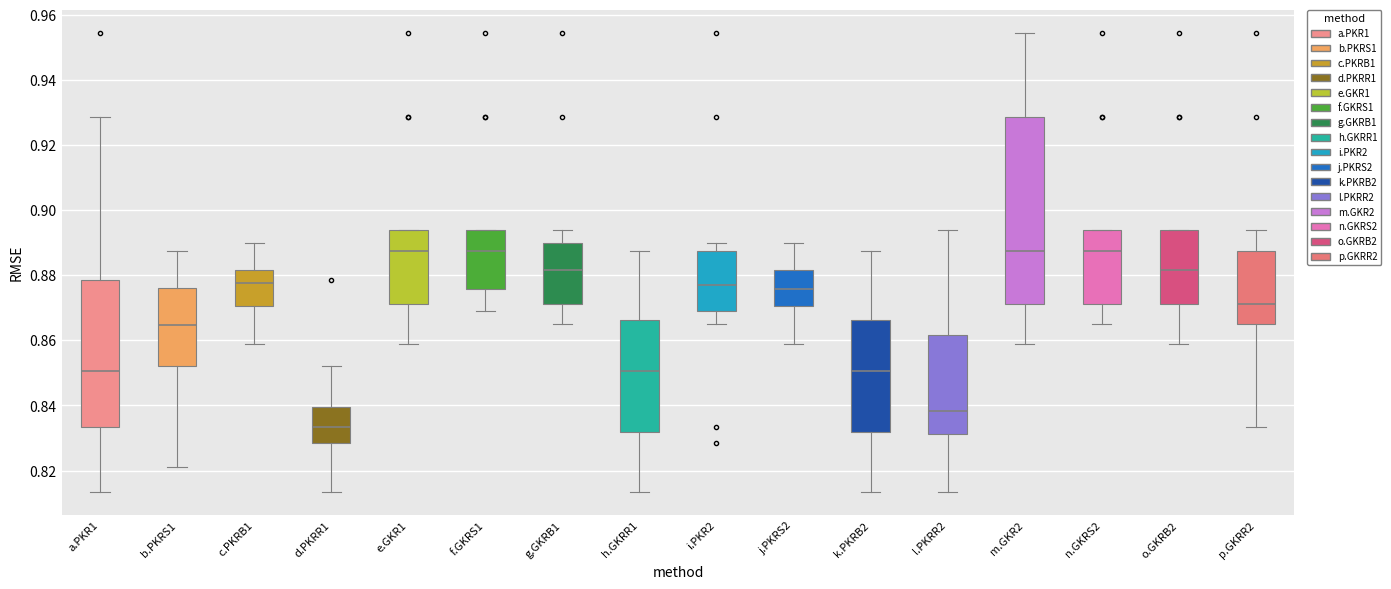

Where is the upper edge of the box for k.PKRB2 on the y-axis? The values are not printed on the chart, so give them approximately, as read against the axis.

0.866